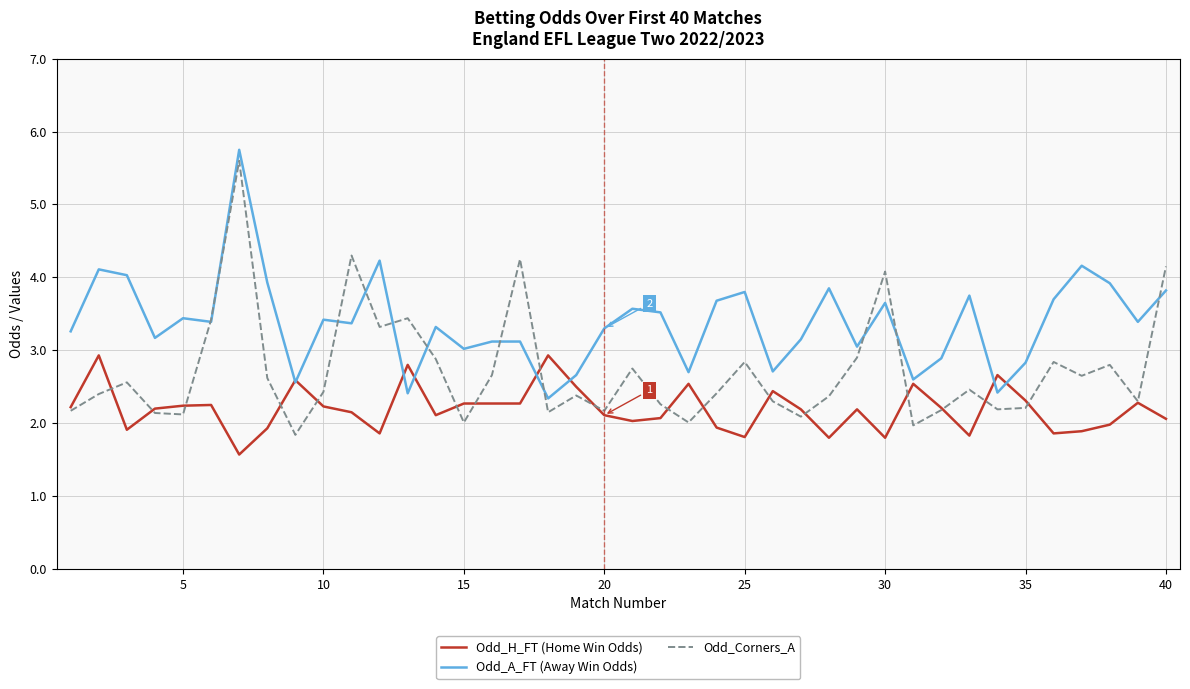

What is the greatest value displayed?

5.8